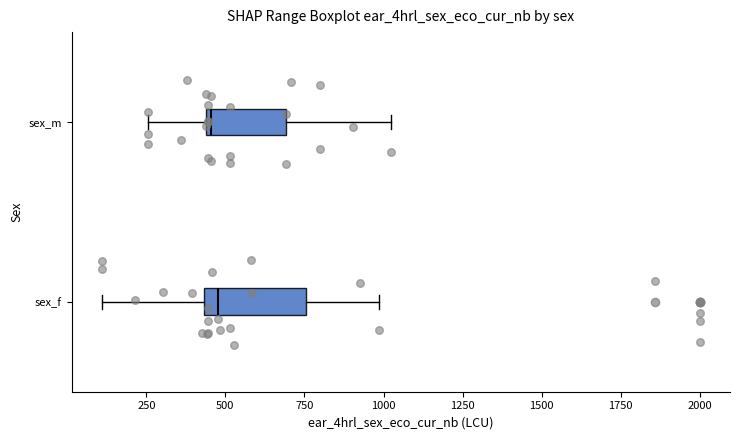

Where is the left edge of the box for sex_f on the x-axis? The values are not printed on the chart, so give them approximately, as read against the axis.

450